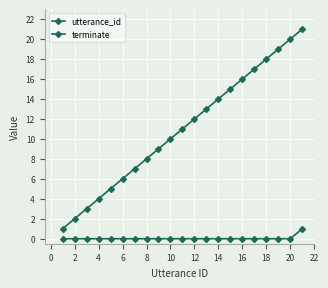

How many series are shown in this chart?

2